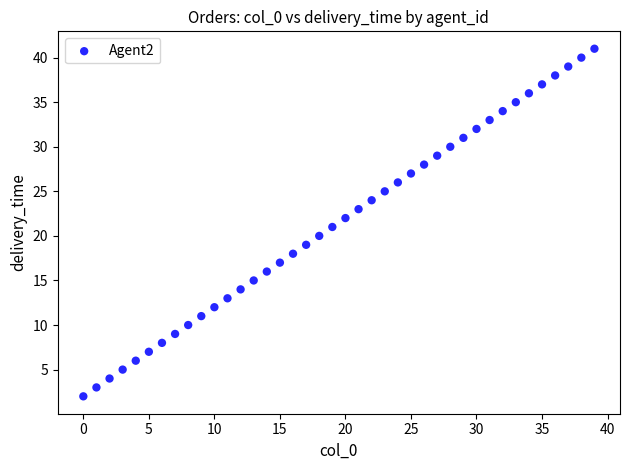

What is the range of Y values (max minus min)?

39